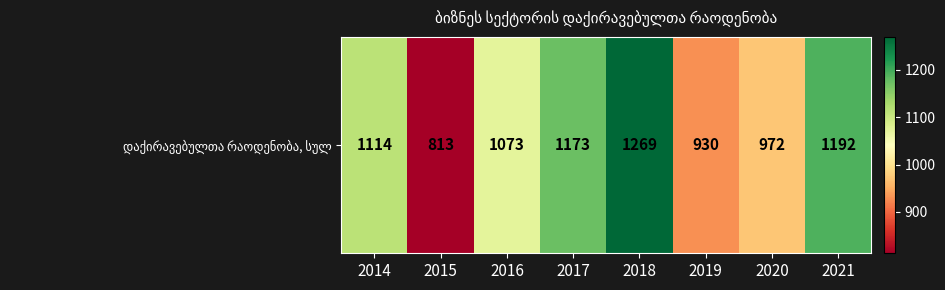

Rank the categories by value from lowest to highest.

2015, 2019, 2020, 2016, 2014, 2017, 2021, 2018